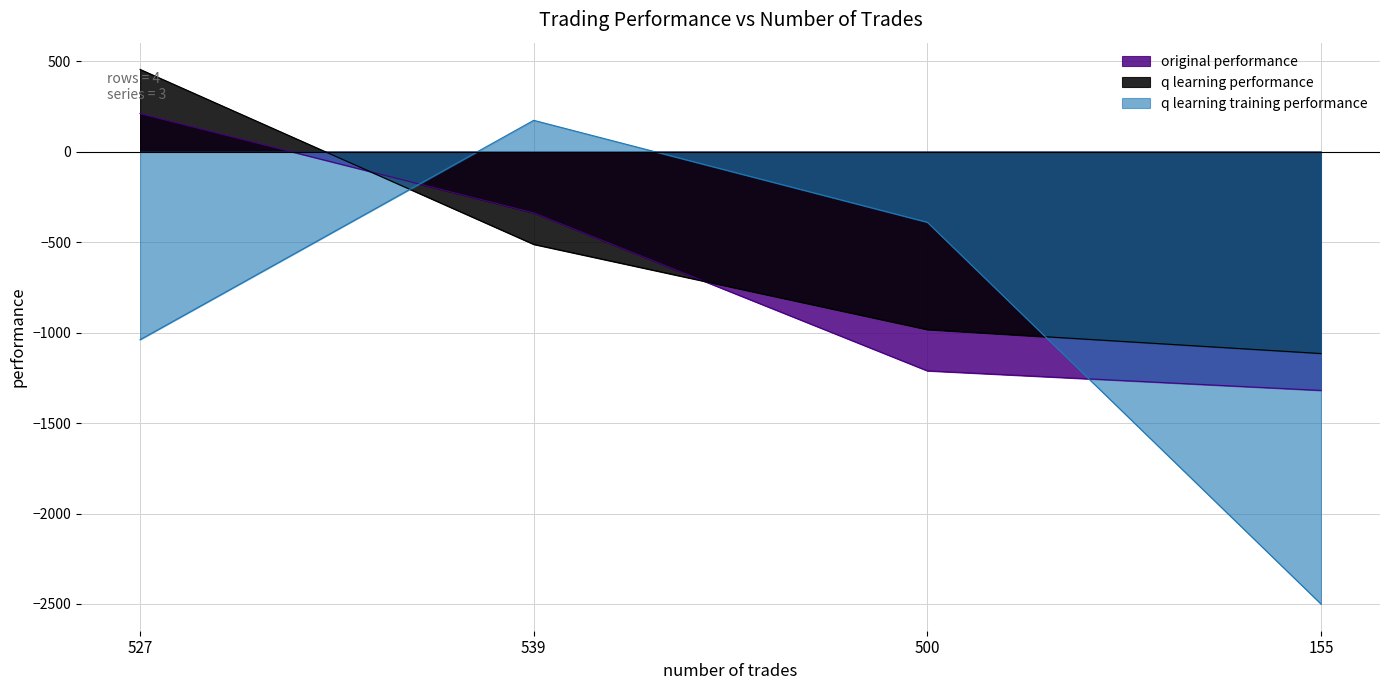

What position from the left is 155?

4